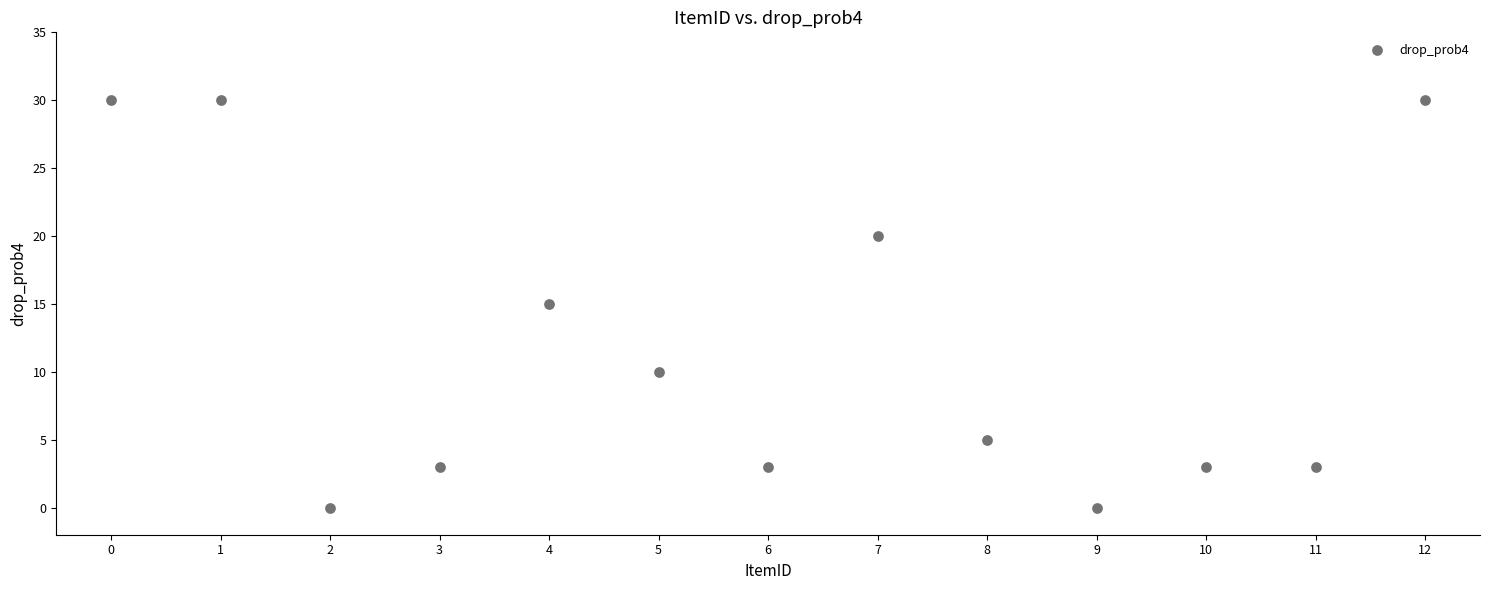

What is the range of Y values (max minus min)?

30